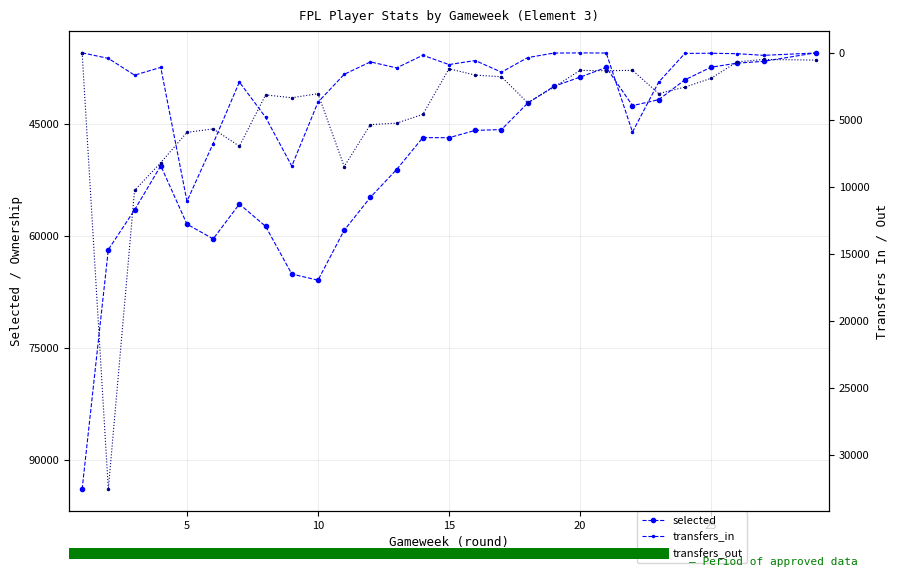

What is the highest value of the selected series?

93903